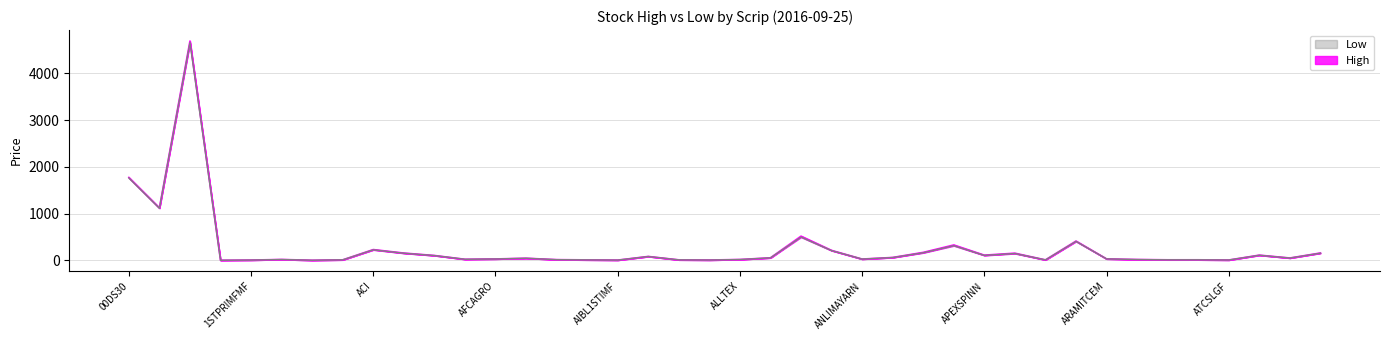

Reading left to right, what are all the values shown in this chart?

High: 1775.5	1125.6	4690.1	5.0	9.2	21.6	5.3	14.1	233.4	159.0	107.1	26.5	32.9	48.5	18.2	12.9	8.5	86.6	13.7	10.0	21.3	57.8	520.0	215.9	30.9	64.9	173.4	331.9	114.2	156.4	13.3	415.5	34.6	20.9	14.5	14.8	10.4	114.7	53.3	160.7
Low: 1763.3	1116.5	4655.9	4.8	8.7	21.1	5.1	13.8	227.9	155.2	105.0	25.8	32.3	48.0	17.6	12.7	8.1	84.9	13.4	9.5	20.7	56.7	500.0	211.1	30.2	63.0	165.2	316.2	108.8	149.0	13.0	408.0	34.0	20.3	14.2	14.5	10.2	111.5	52.4	156.3